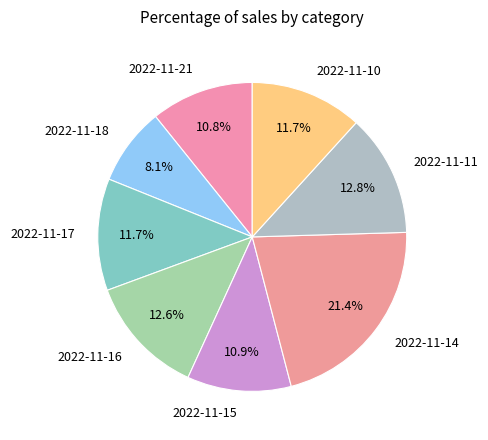

Between 2022-11-15 and 2022-11-11, which is larger?

2022-11-11